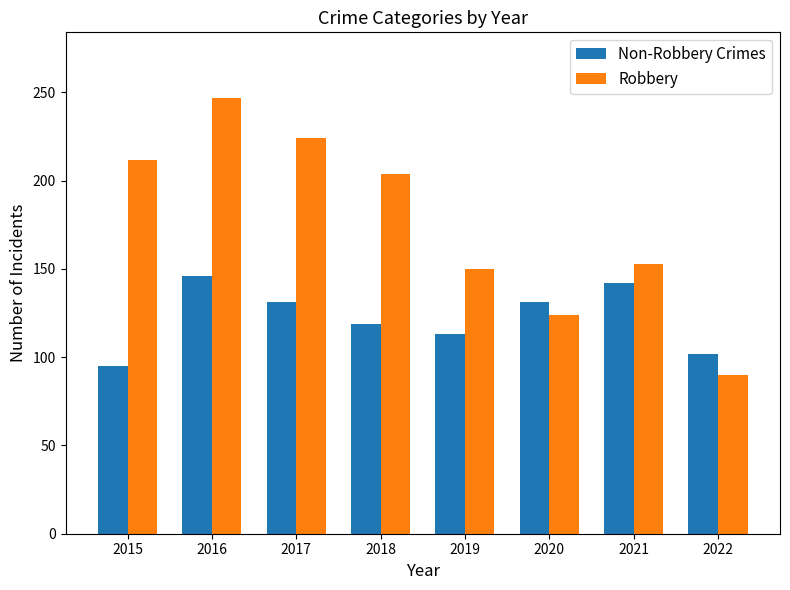

The Robbery series shows 90 at 2022. True or false?

True